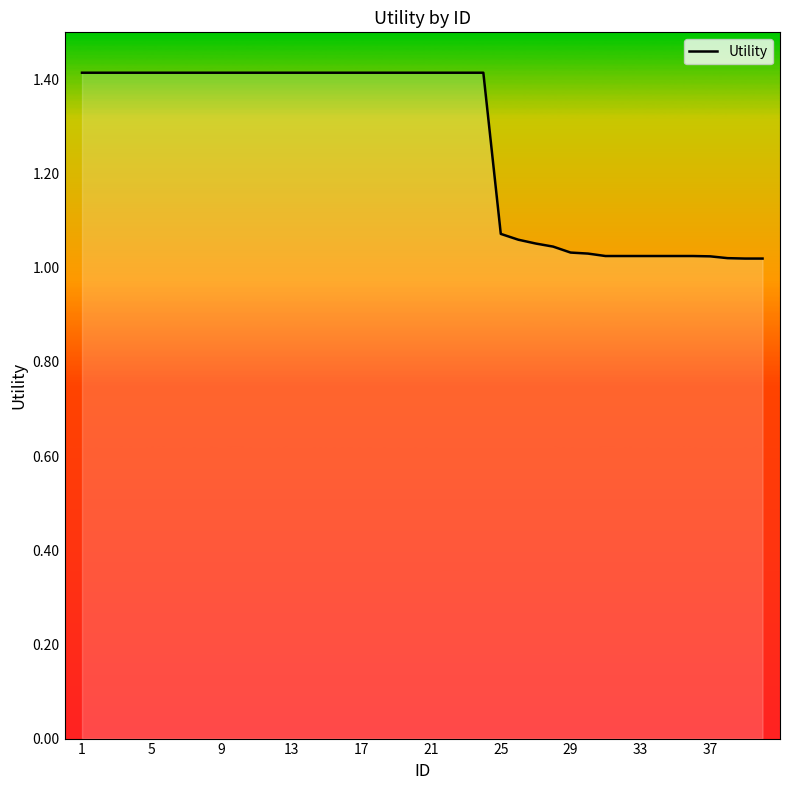

What is the maximum value shown in the chart?

1.4